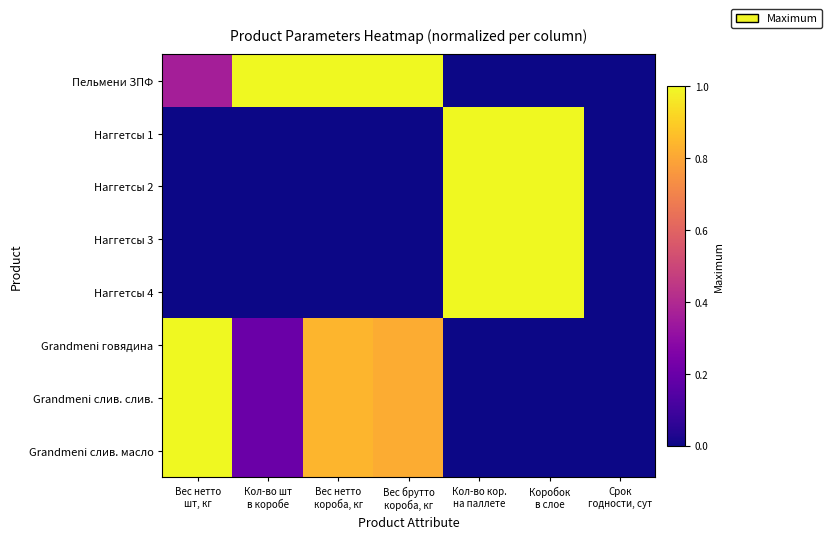

Count the number of data series in this chart.

8